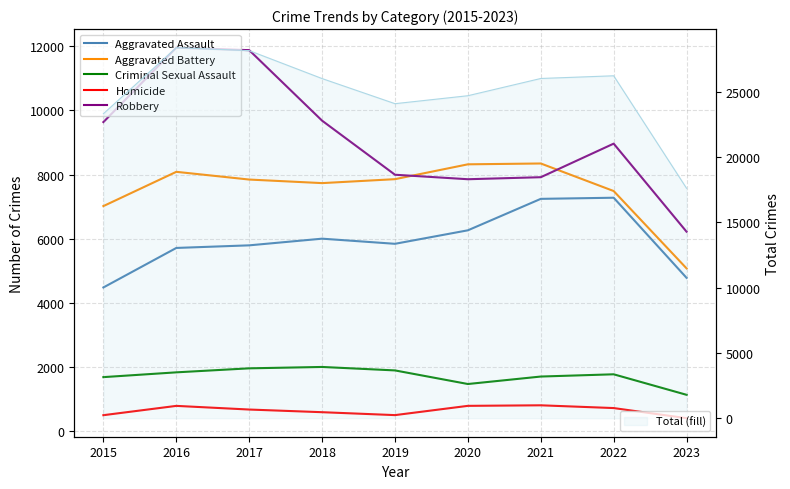

What is the average value of the Aggravated Assault series?

5932